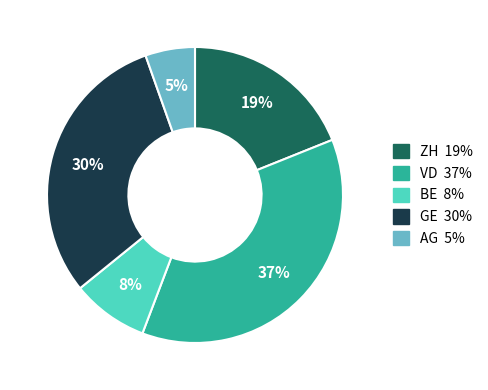

Does any single category account for the majority?

No